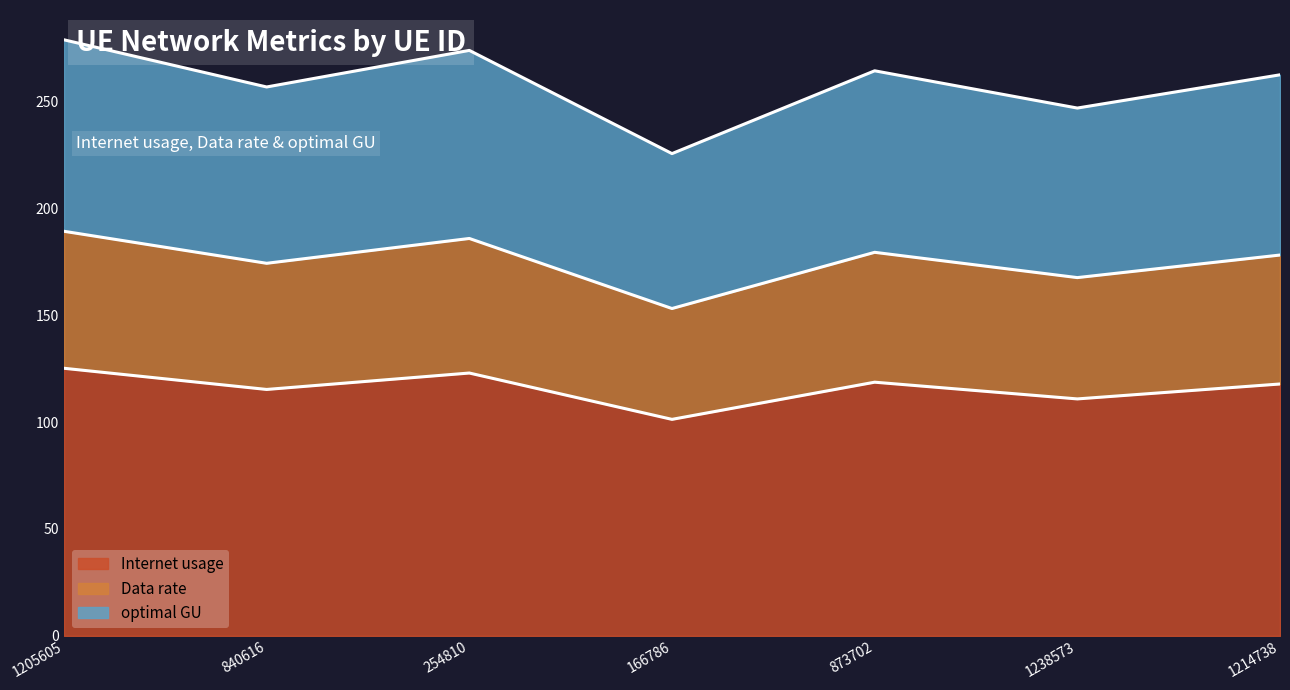

What is the label of the 4th point from the left?

166786